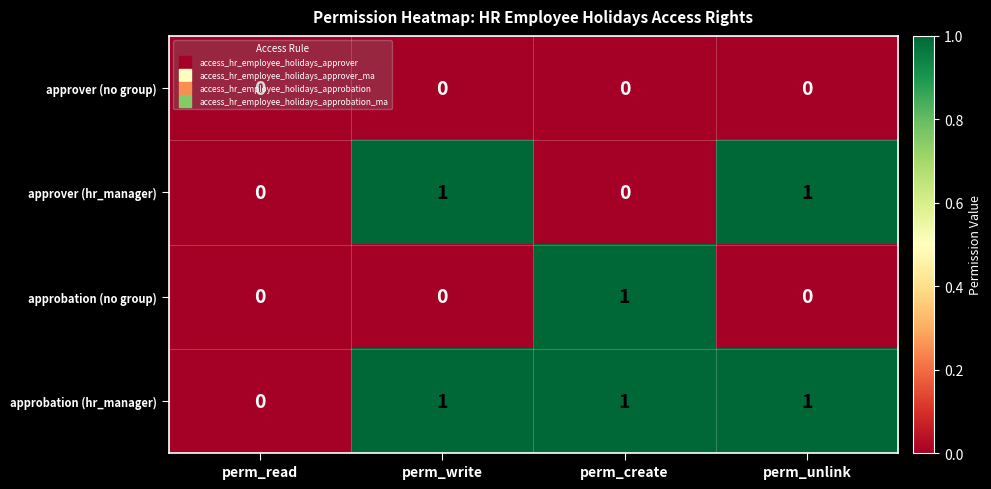

Is it true that approver (hr_manager) equals 0 at perm_create?

True